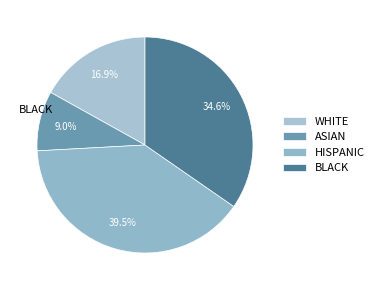

How many segments does this pie chart have?

4